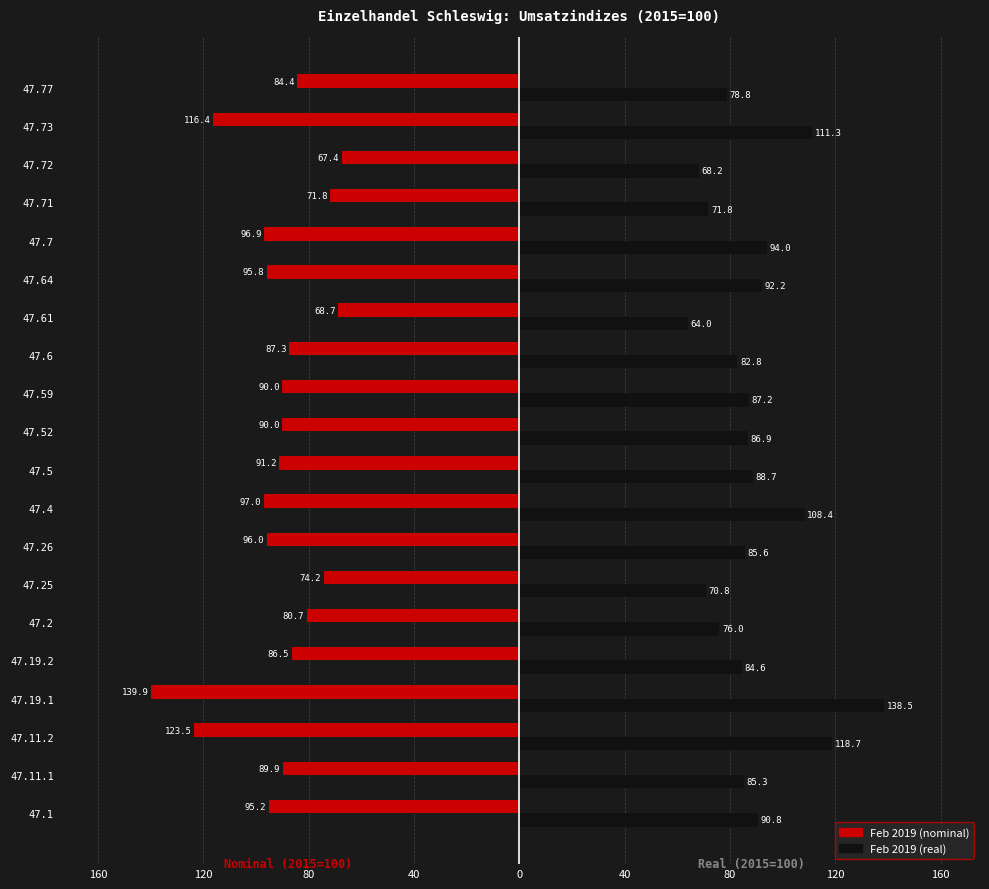

What are all the series names shown in the legend?

Feb 2019 (nominal), Feb 2019 (real)